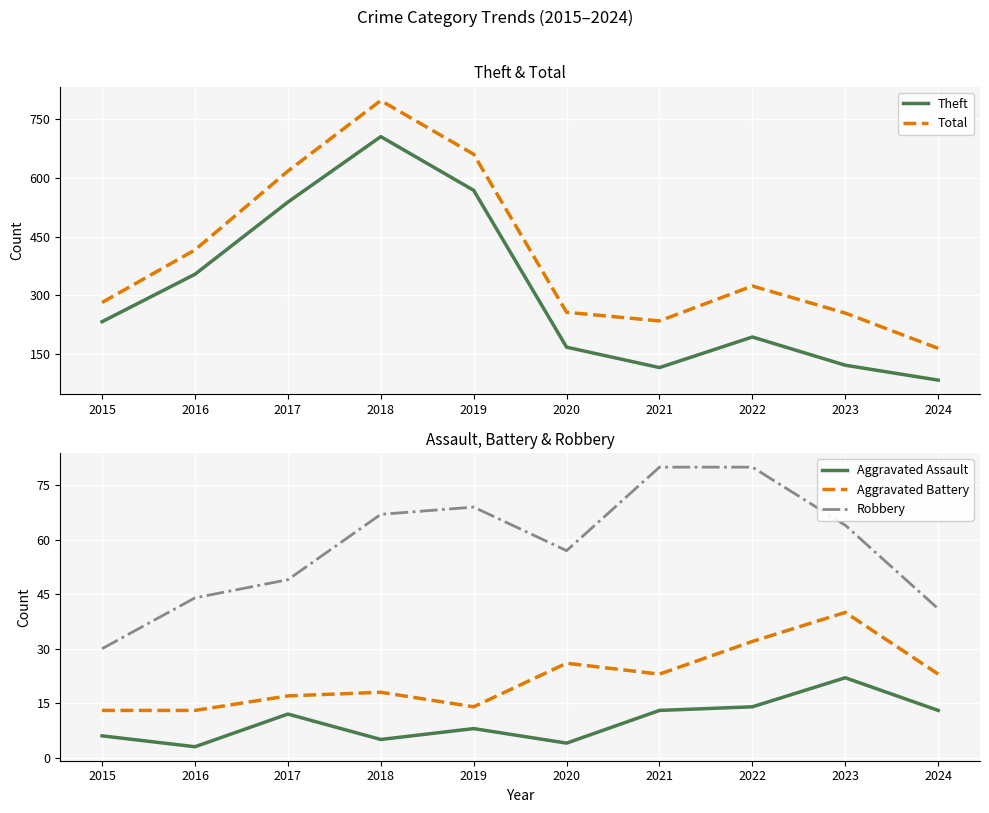

What is the difference between the Total values at 2024 and 2016?

251